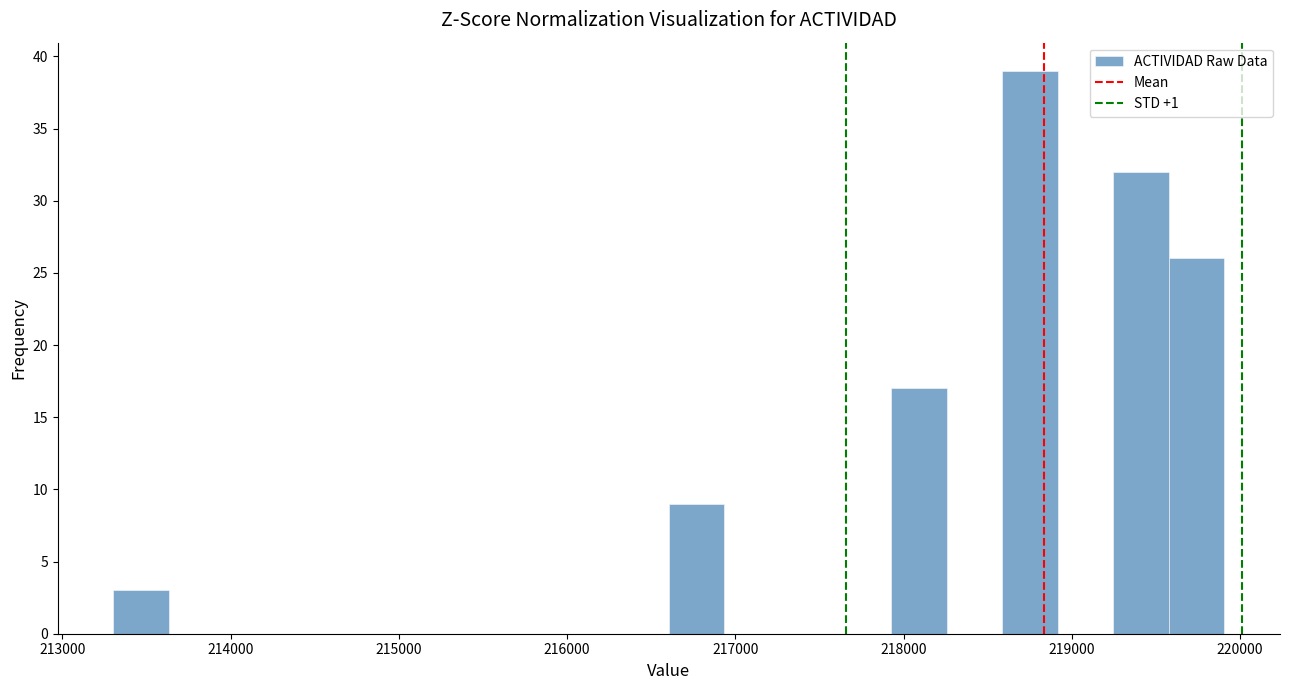

Read against the x-axis, roughly where is the centre of the tallest bar?

218800